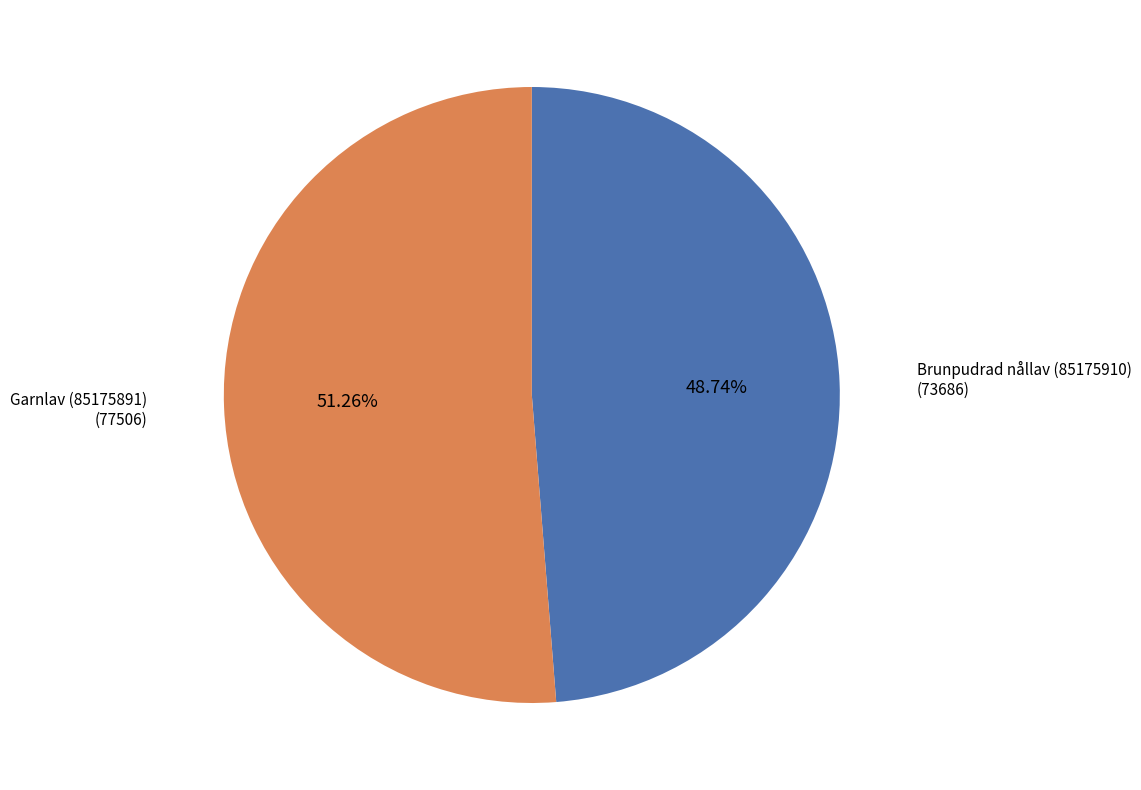

Is there any slice that represents more than half of the pie?

Yes